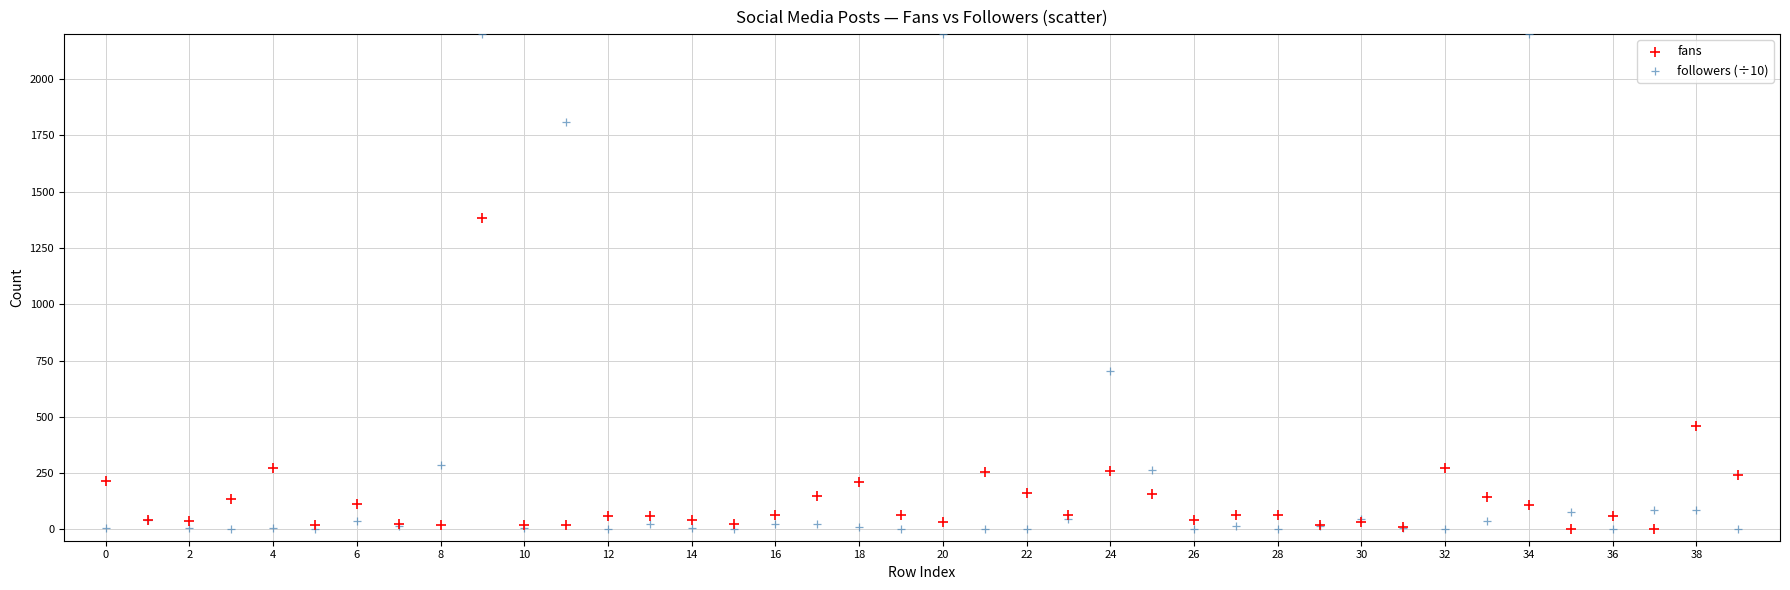

Across all series, what Y value is closest to 1100?

1385.0